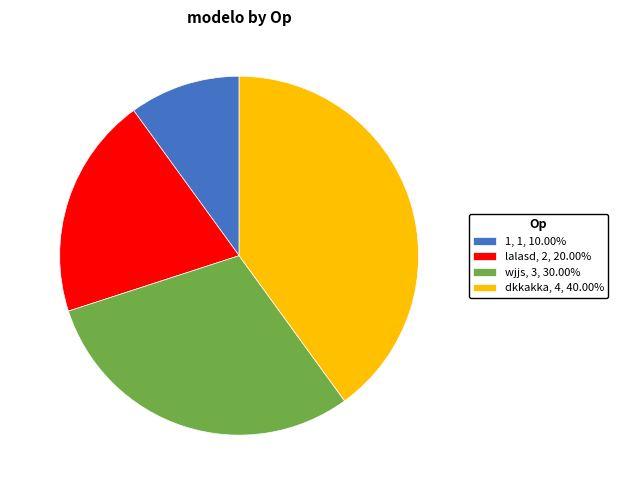

Is wjjs, 3, 30.00% the majority of the pie?

No